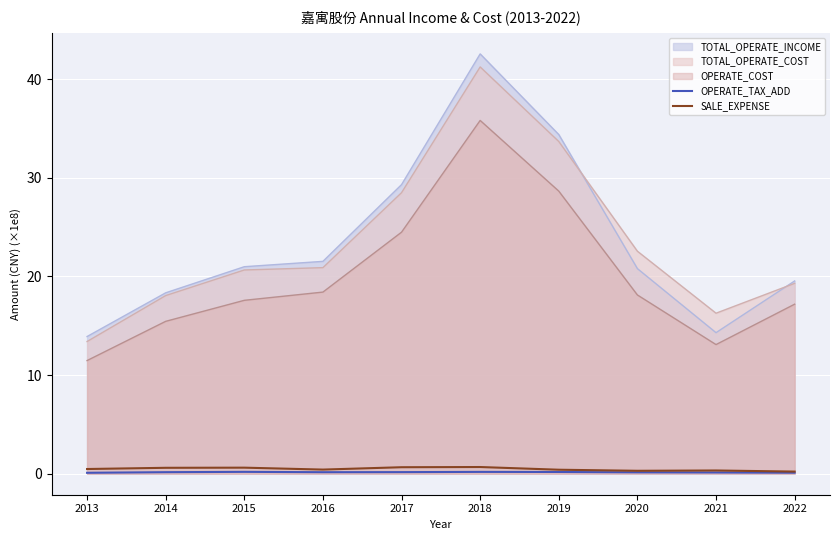

Which series changed the most between 2014 and 2021?

TOTAL_OPERATE_INCOME